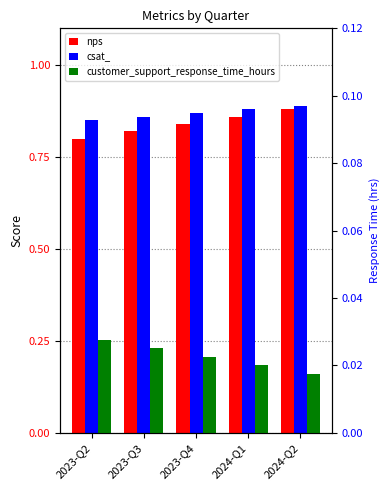

What position from the right is 2023-Q3?

4